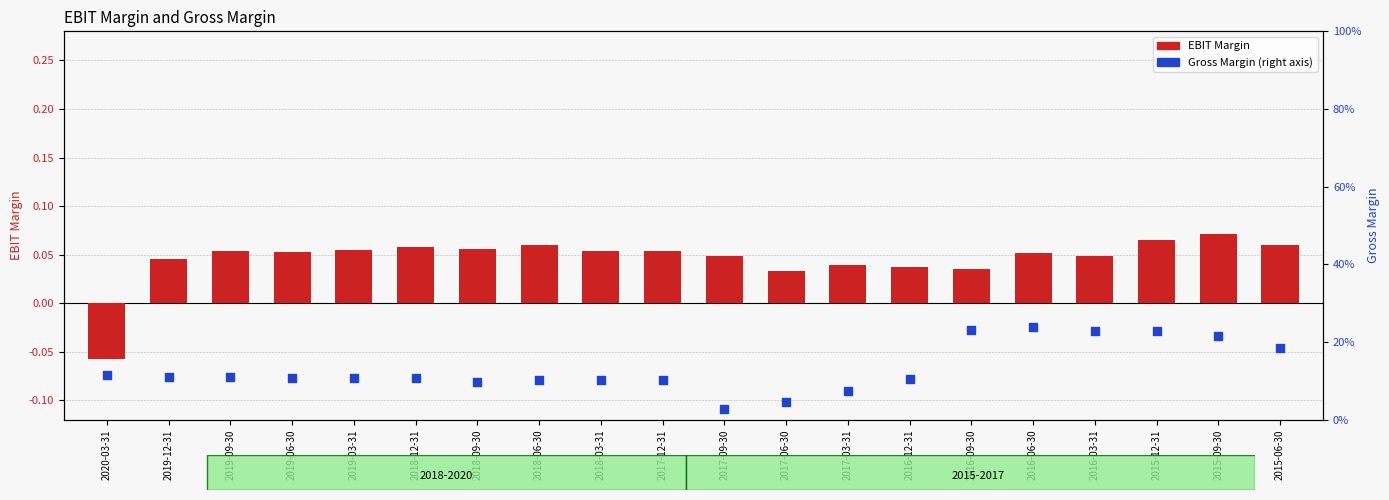

Is the value of Gross Margin at 2015-09-30 greater than the value of EBIT Margin at 2016-03-31?

Yes